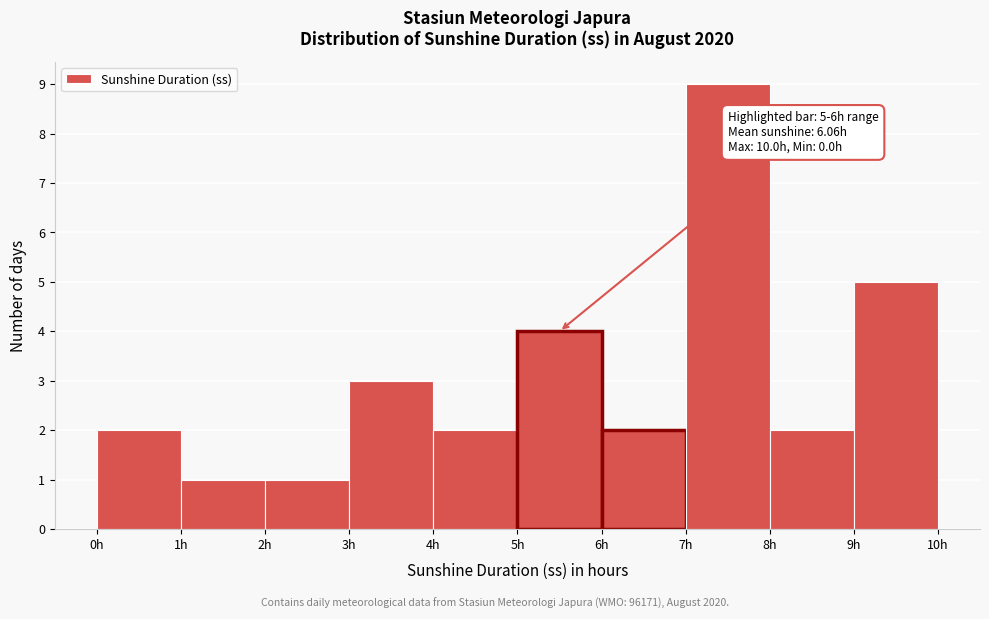

Which range on the x-axis has the tallest bar?

7 to 8